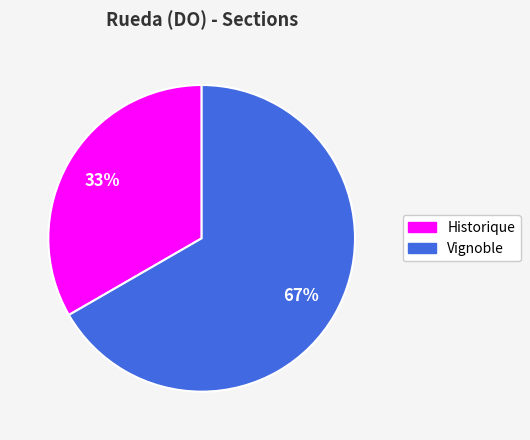

Between Vignoble and Historique, which is larger?

Vignoble